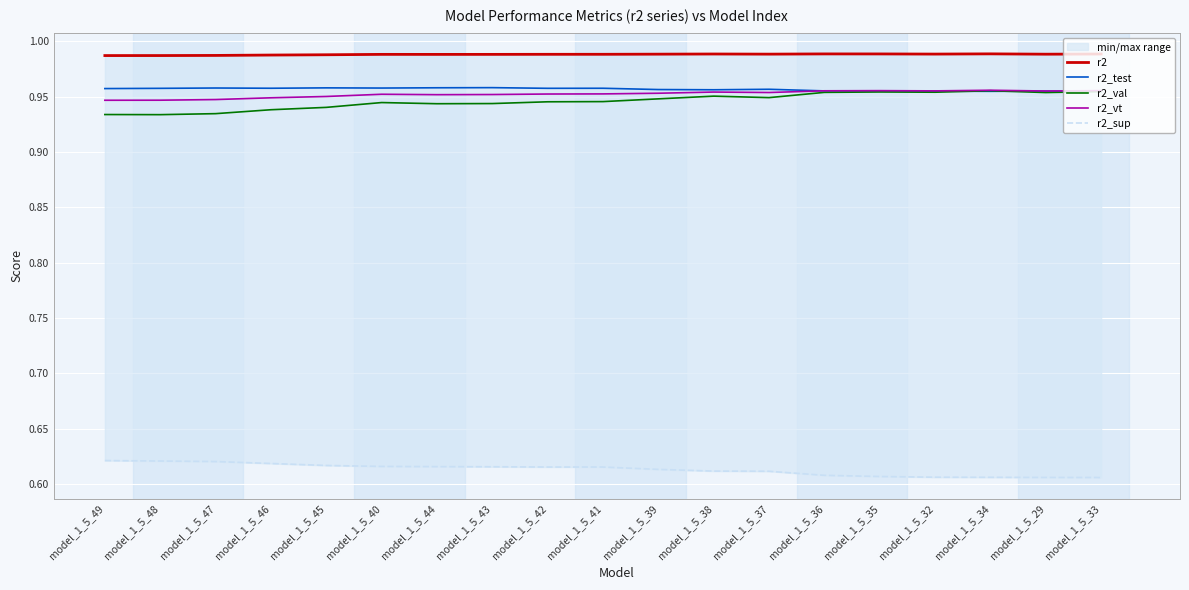

True or false: r2_test and r2 cross at least once.

False